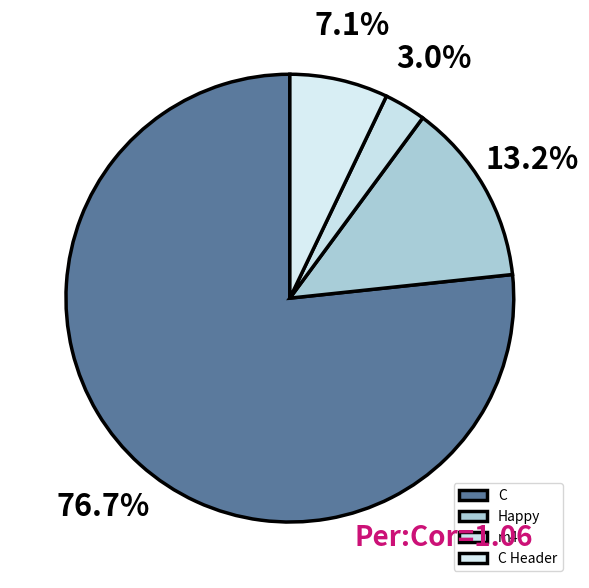

What is the majority slice?

C